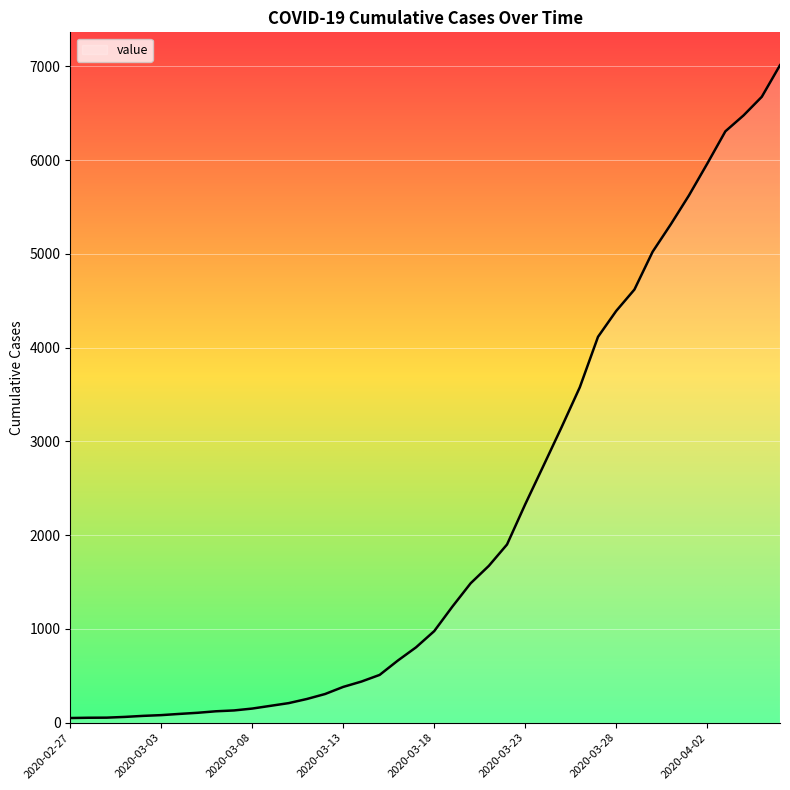

What is the difference between the maximum and minimum values?

6963